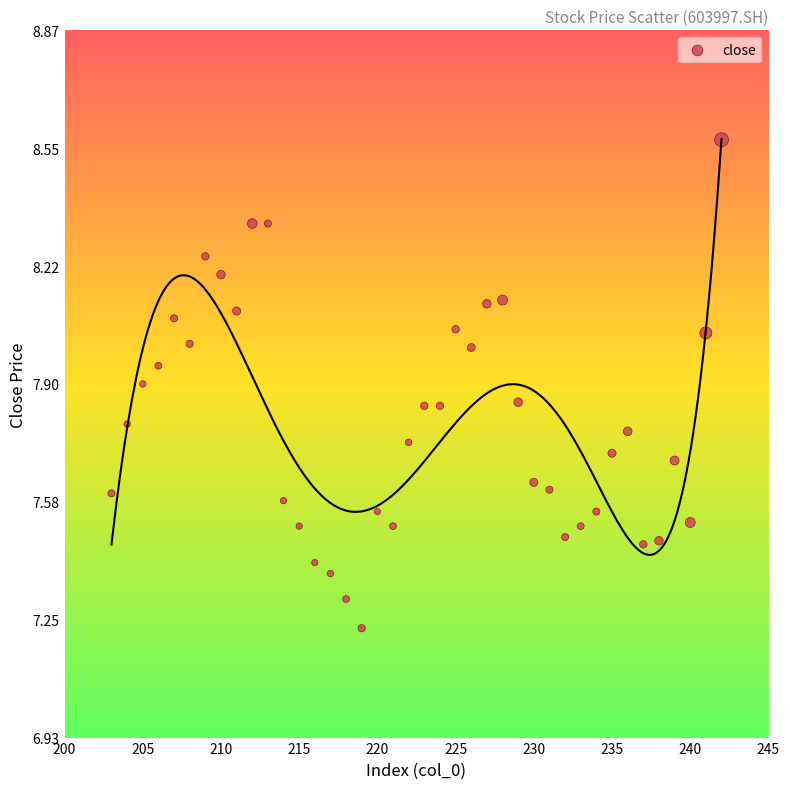

What is the range of X values (max minus min)?

39.0